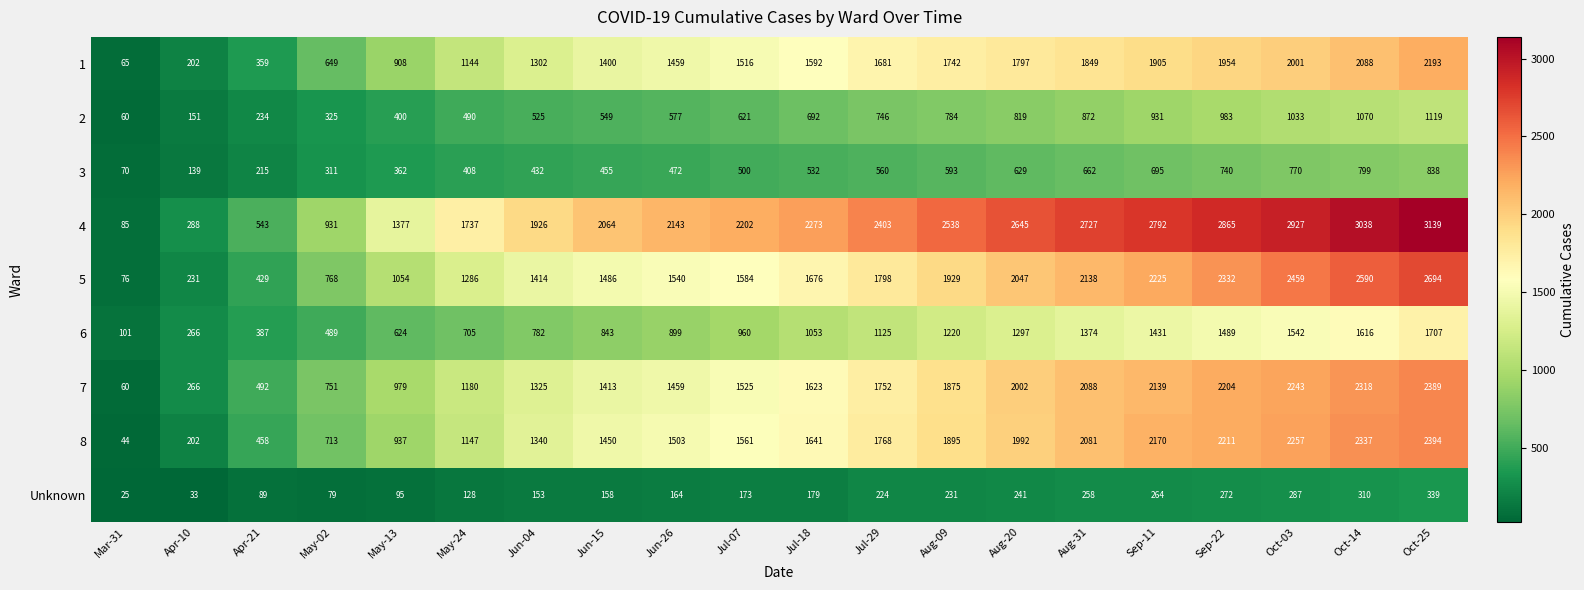

At which category does the chart reach its peak across all series?

Oct-25